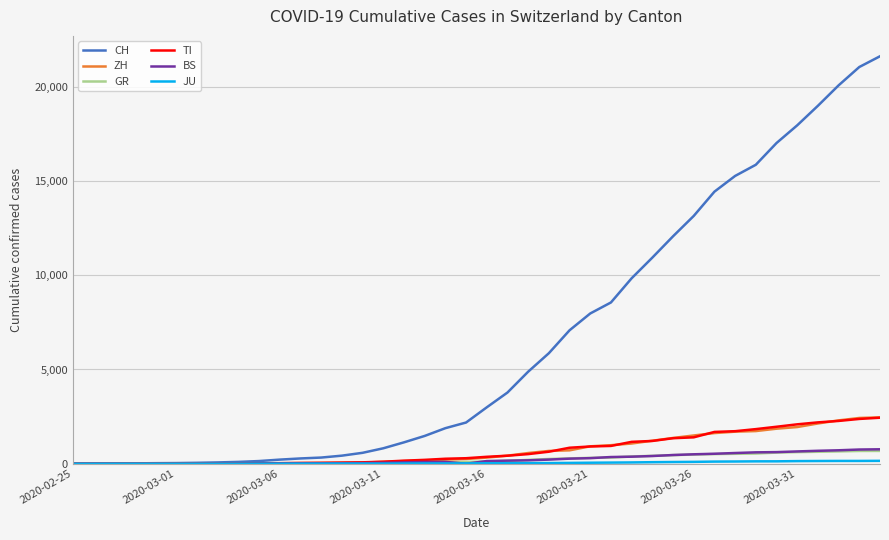

What is the maximum value shown in the chart?

21617